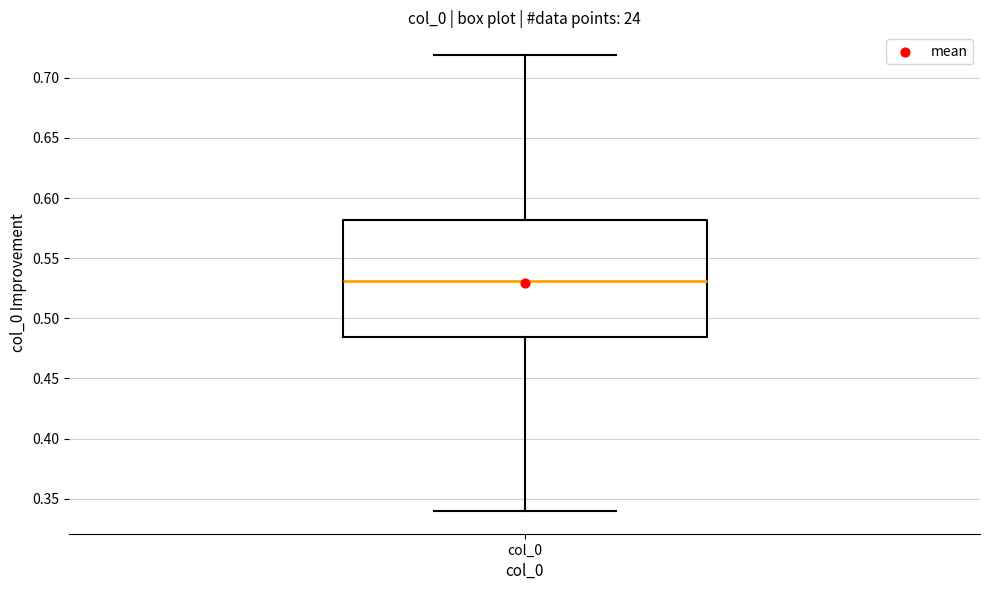

Where does the median line of the box for col_0 sit on the y-axis? The values are not printed on the chart, so give them approximately, as read against the axis.

0.530